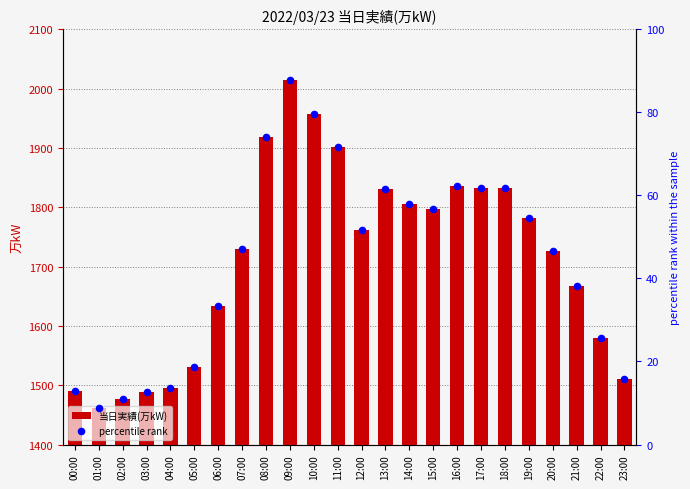

At which category is the sum across all series the highest?

09:00